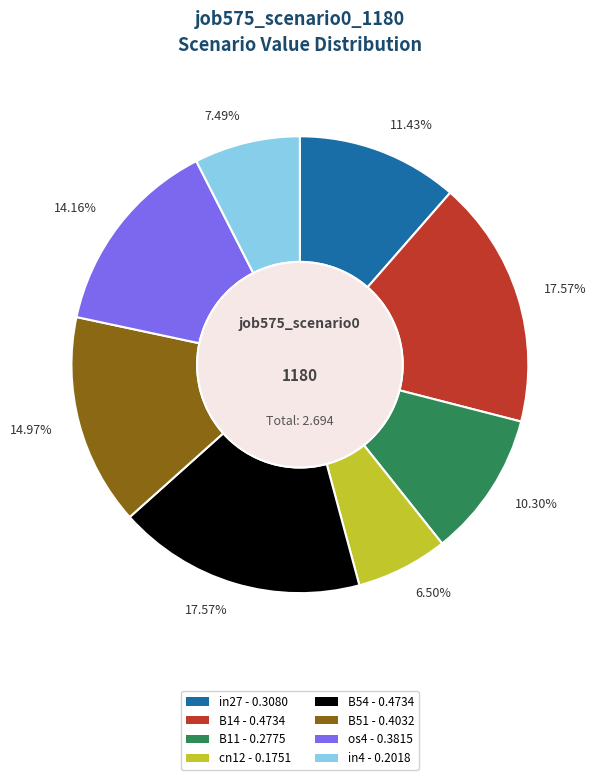

What percentage do B54 and B11 together represent?

27.9%